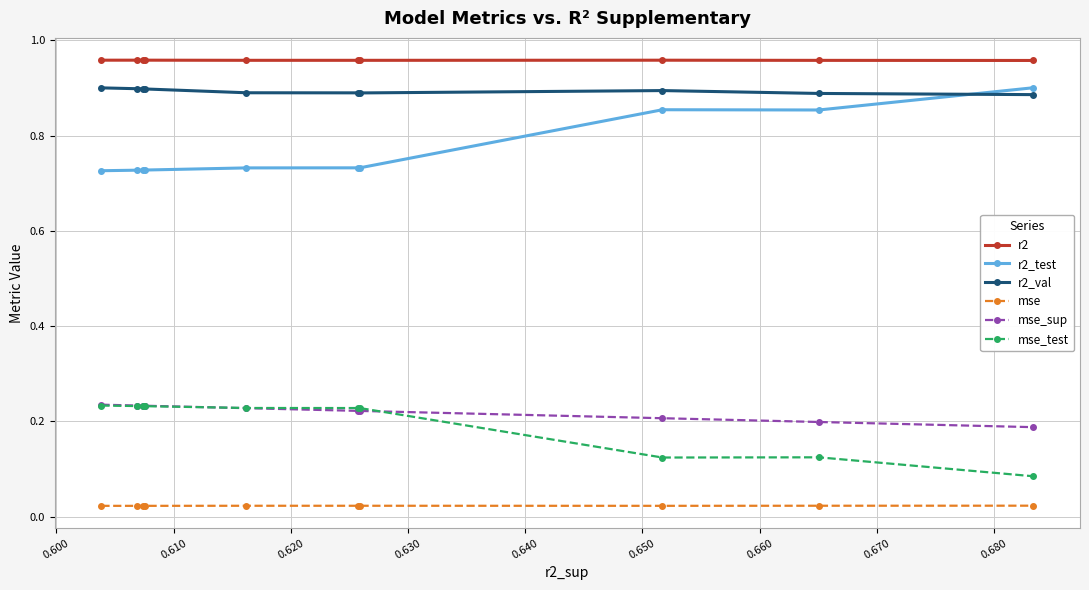

Count the r2_test values in the range 0 to 1.

10